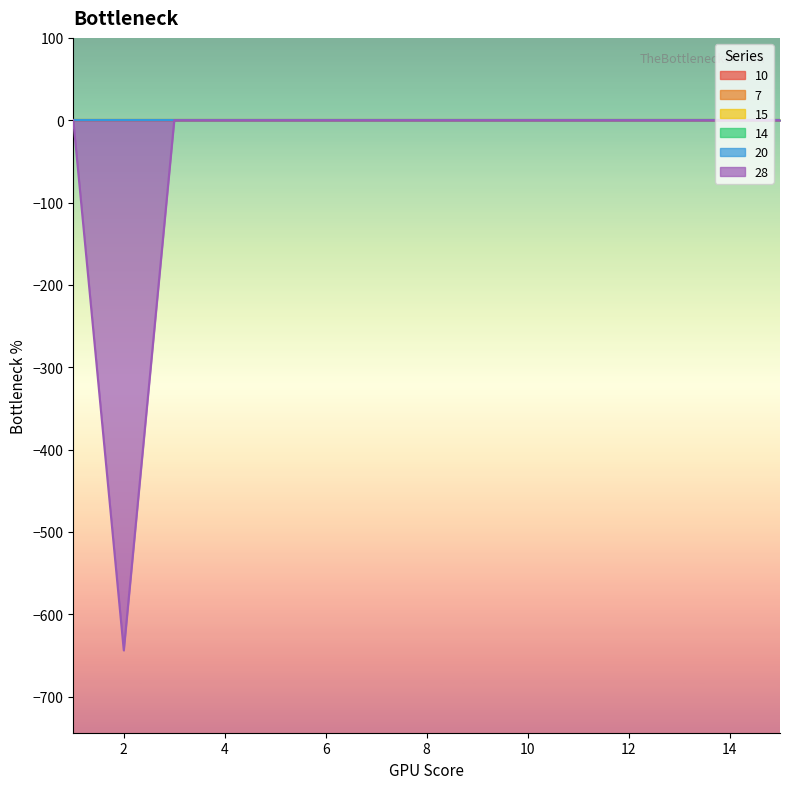

Count the number of data series in this chart.

6